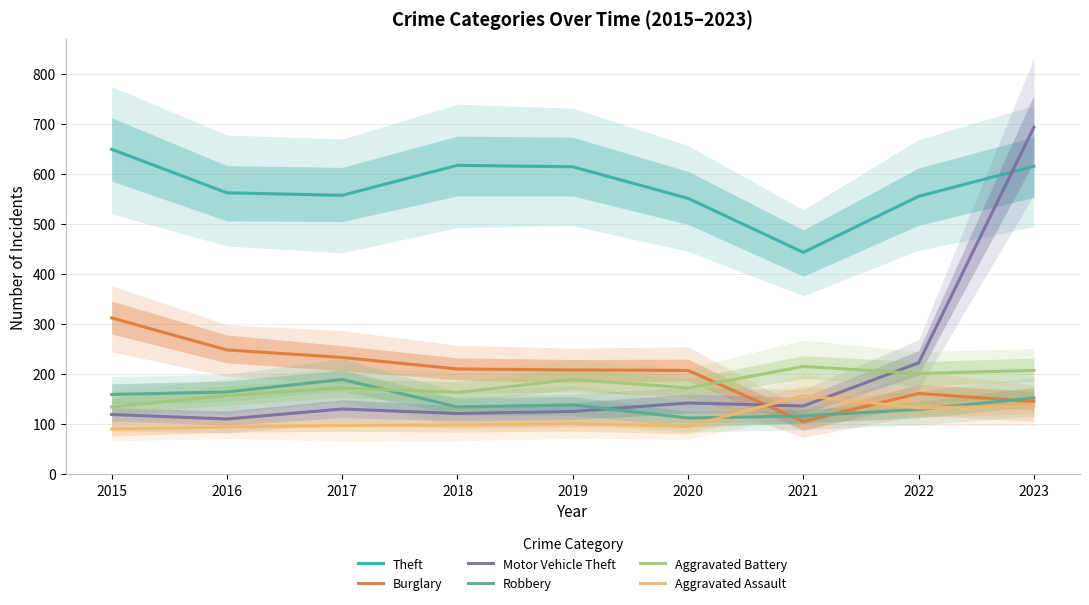

Does the chart display data point markers on the line(s)?

No